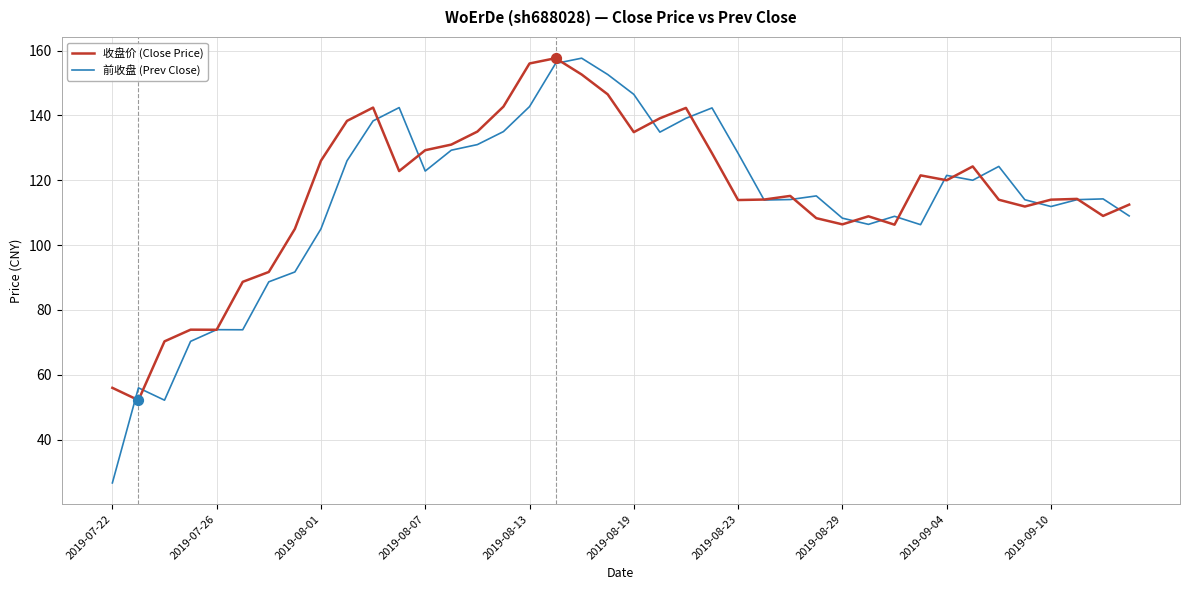

Which series has the widest spread of values?

前收盘 (Prev Close)